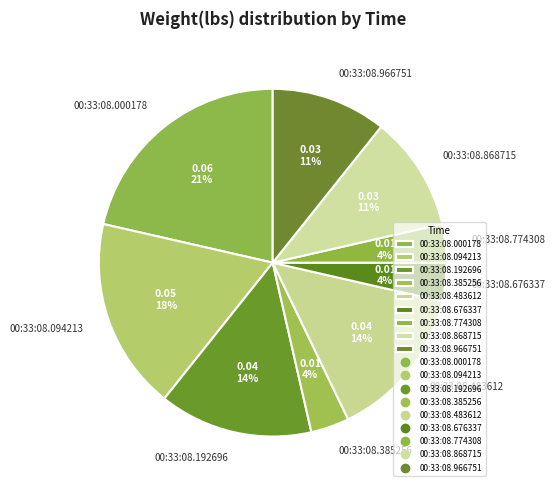

To the nearest percent, what is the difference between the 00:33:08.676337 and 00:33:08.094213 slice percentages?

14%